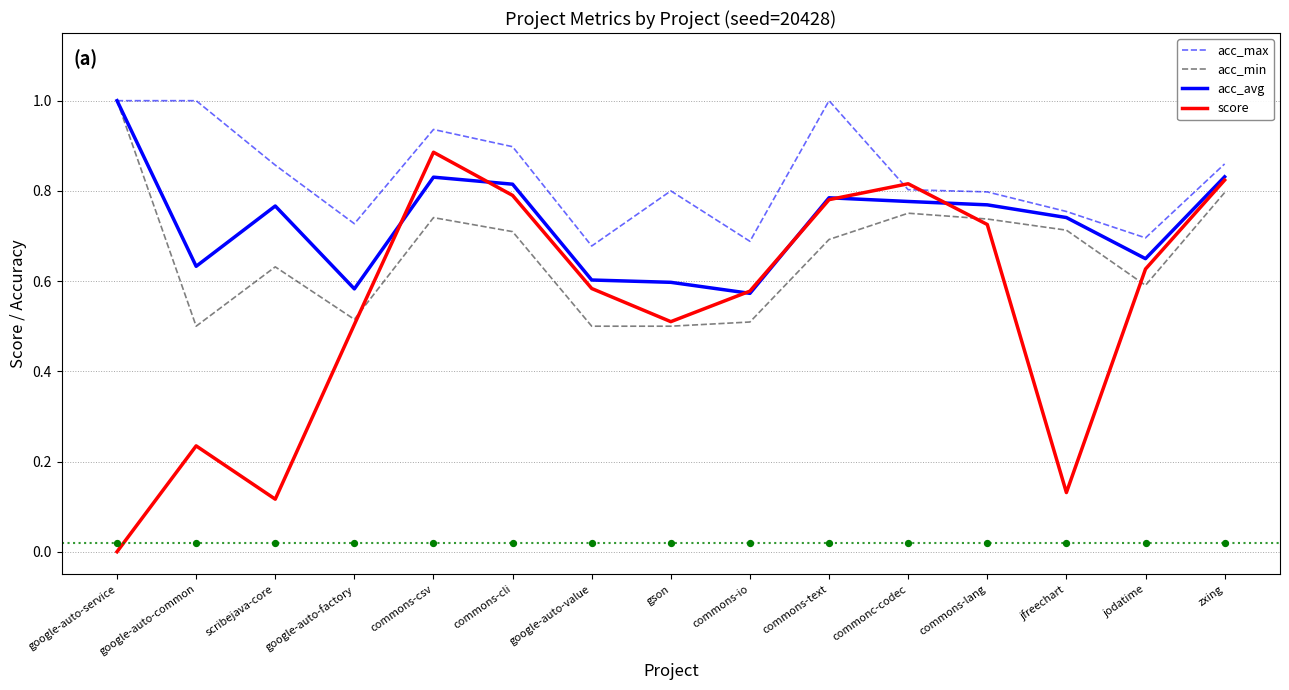

Which series has the largest Y range (max minus min)?

score